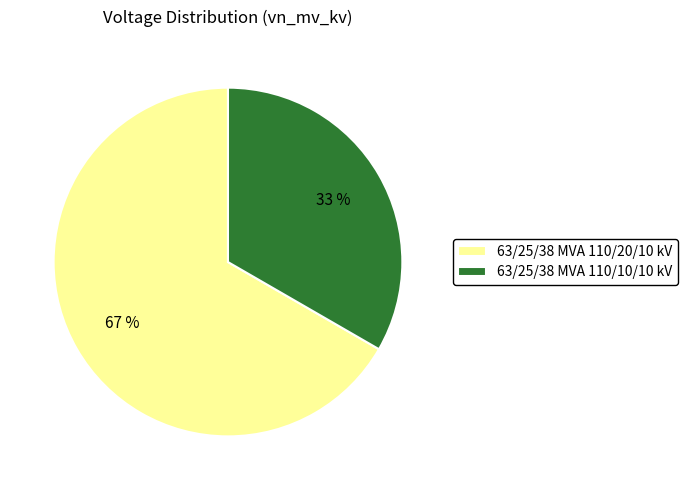

What is the smallest slice in the pie chart?

63/25/38 MVA 110/10/10 kV